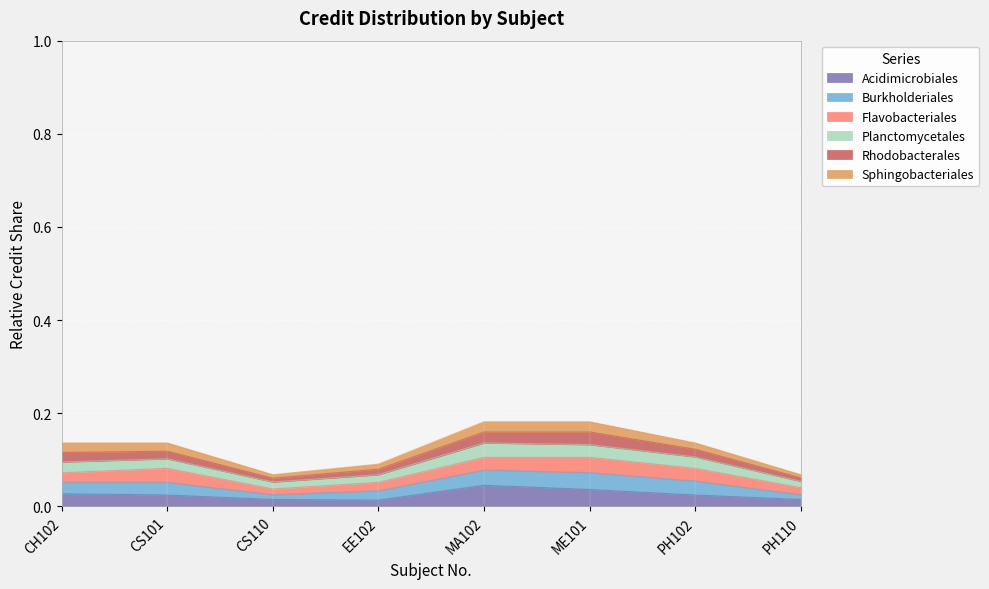

What is the greatest value displayed?

0.2